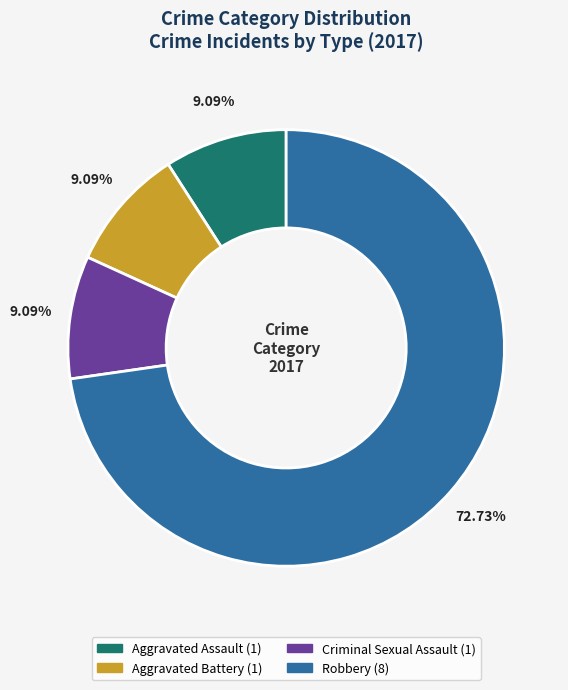

Does any single category account for the majority?

Yes